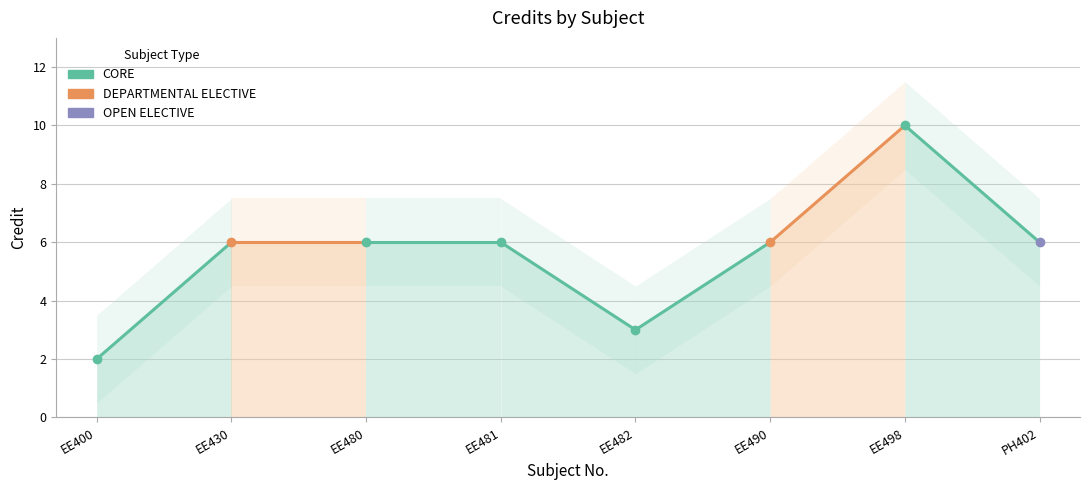

Where is the first local minimum?

EE482